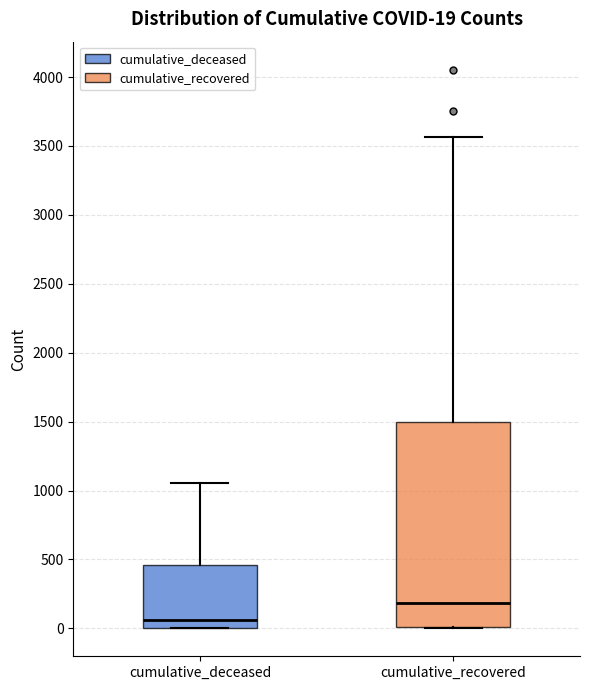

Comparing the boxes themselves (not the whiskers), which one is the tallest?

cumulative_recovered